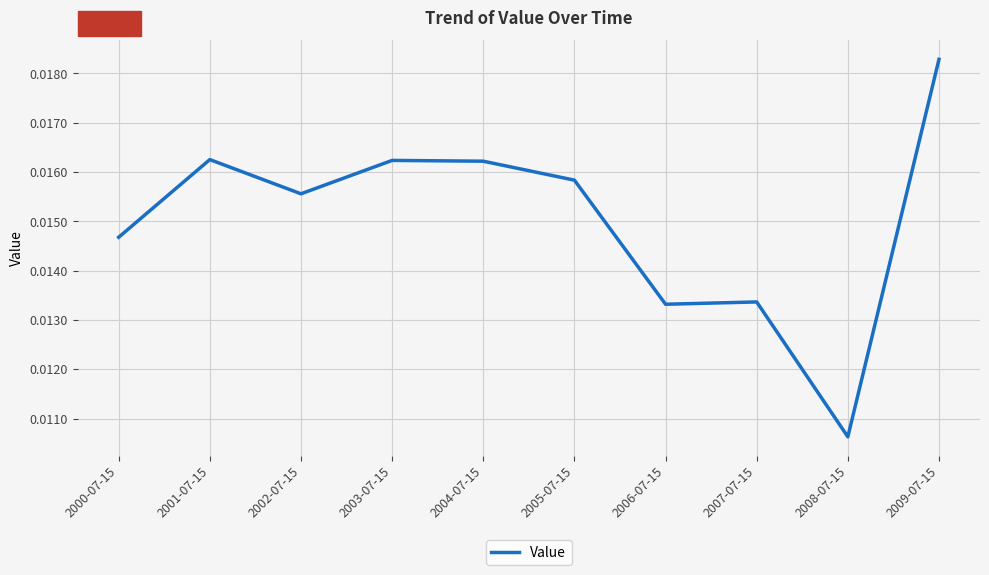

Which category has the lowest value across all series?

2008-07-15